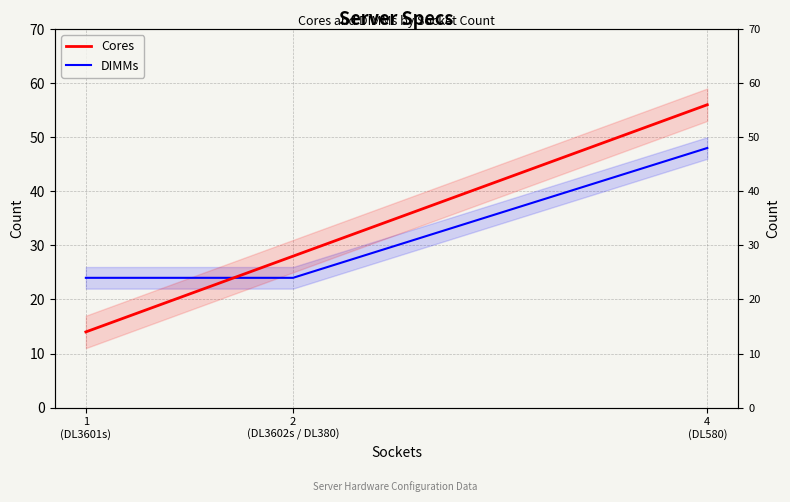

The value of Cores at 2 (DL3602s / DL380) is 48. True or false?

False